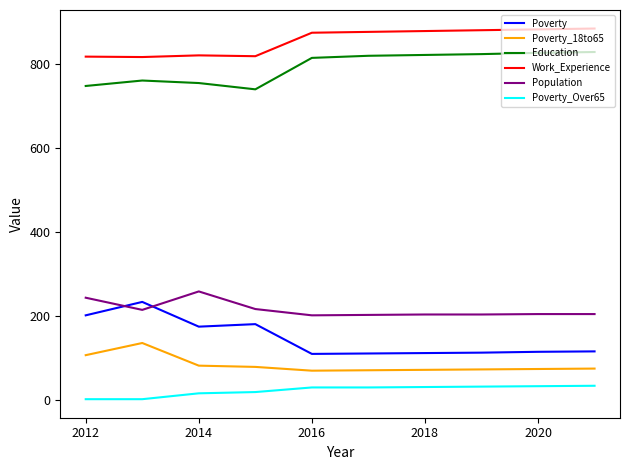

What is the difference between the maximum and minimum values in the Education series?

89